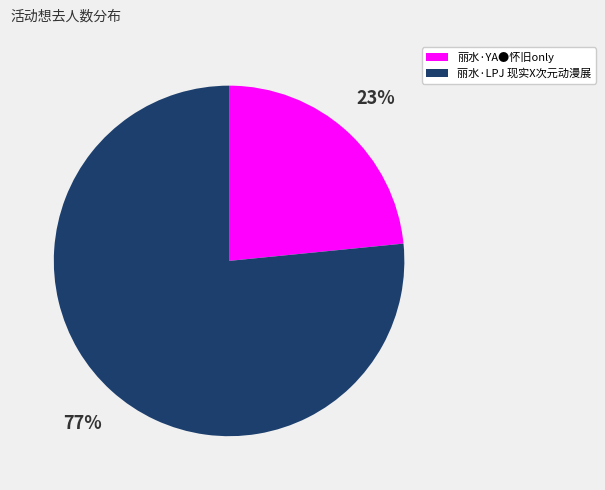

How many segments does this pie chart have?

2